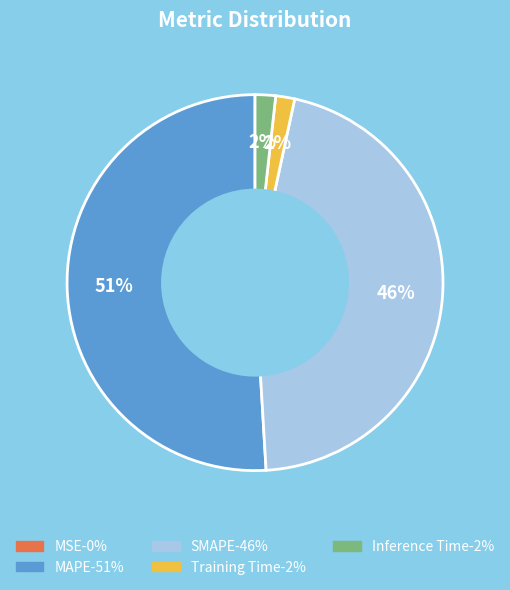

True or false: Training Time accounts for 2% of the total.

True